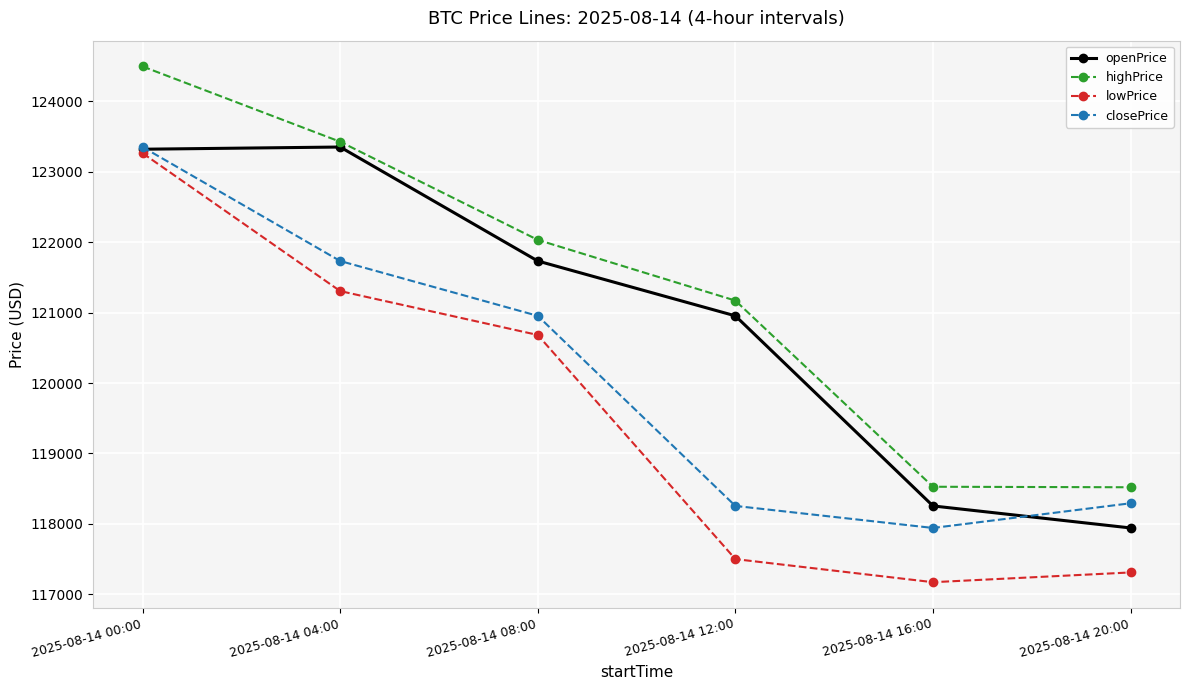

True or false: highPrice and lowPrice intersect in this chart.

False